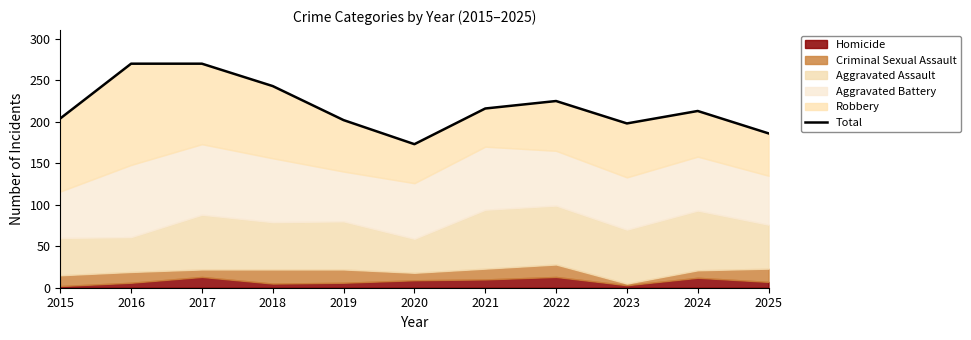

The value at 2018 is 243. True or false?

True